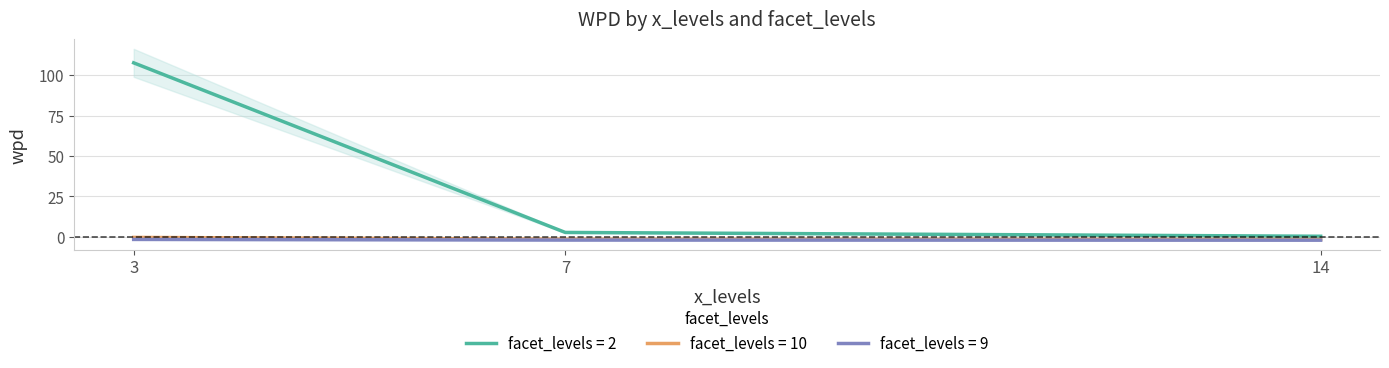

Which has a higher value, 7 or 3?

3